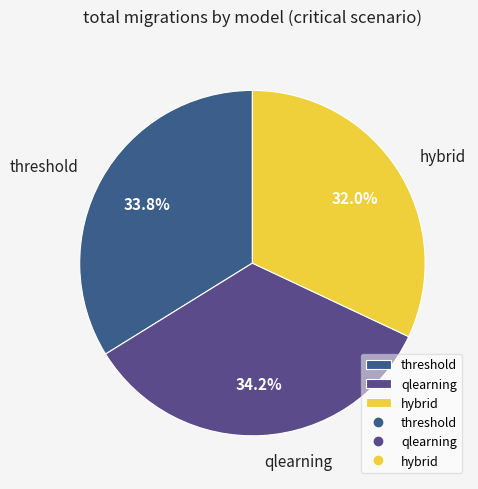

What percentage is the qlearning slice, to the nearest percent?

34%